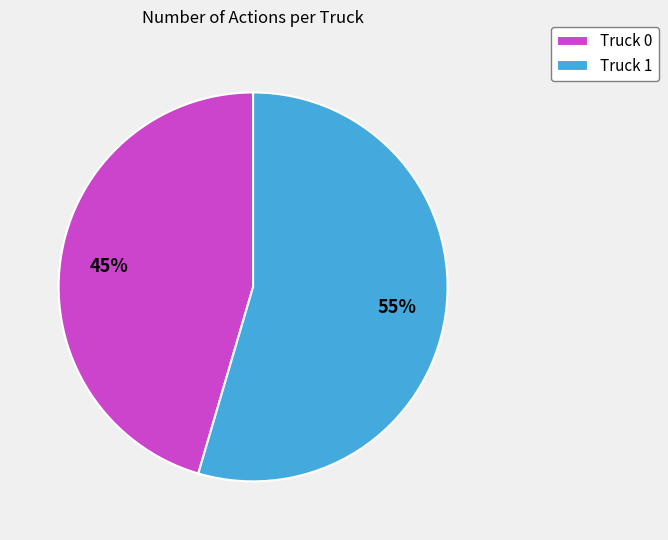

Is there any slice that represents more than half of the pie?

Yes